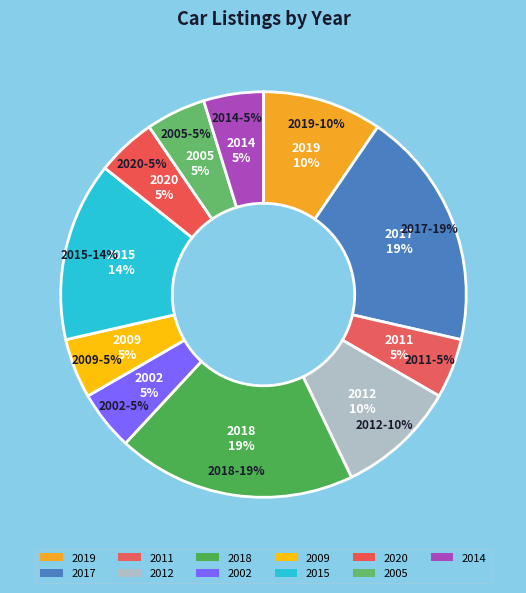

Is there any slice that represents more than half of the pie?

No